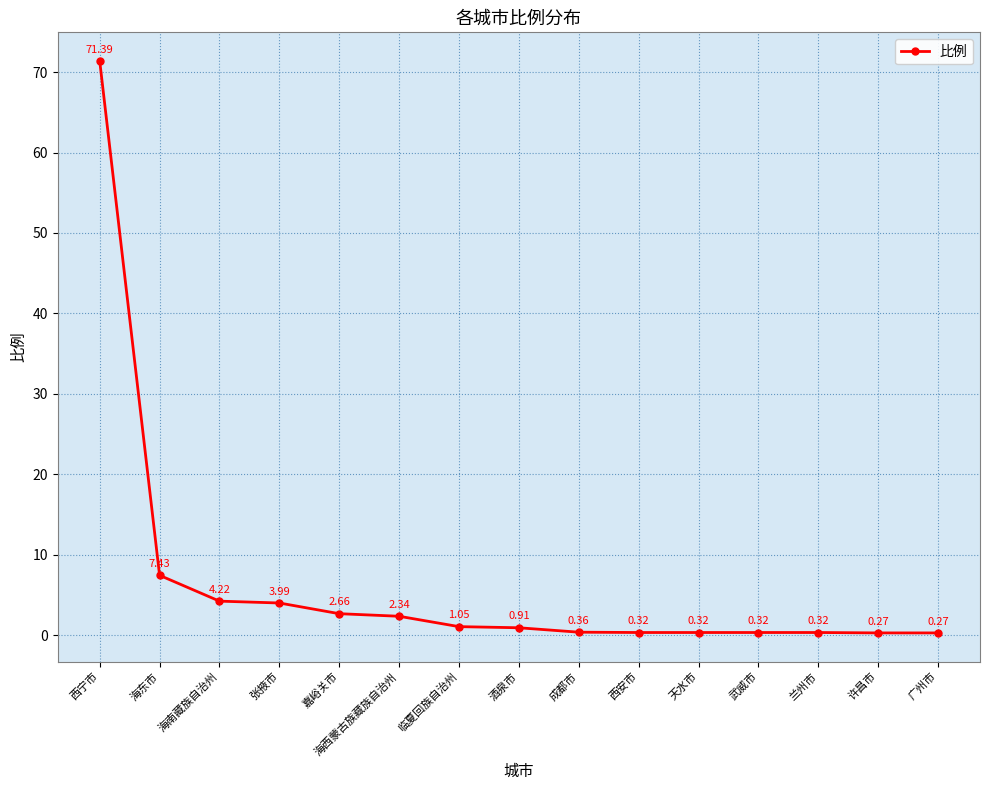

Count the number of data series in this chart.

1